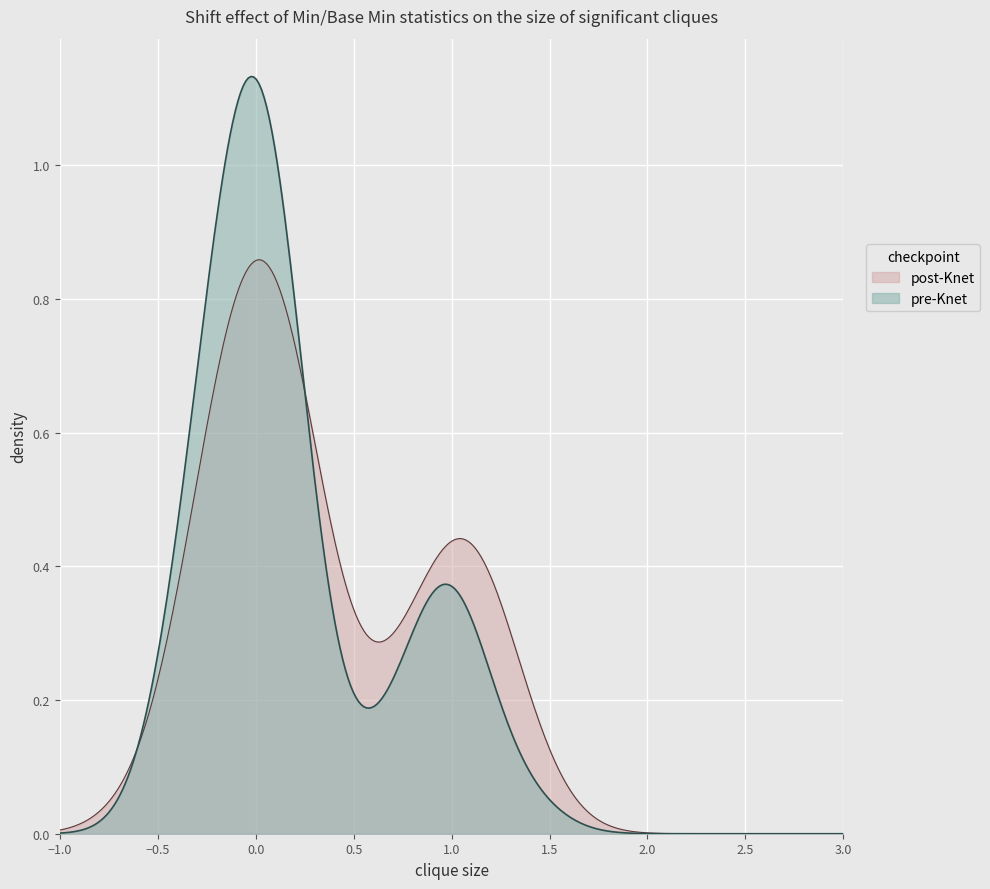

List the series in order of their peak value, highest first.

pre-Knet, post-Knet